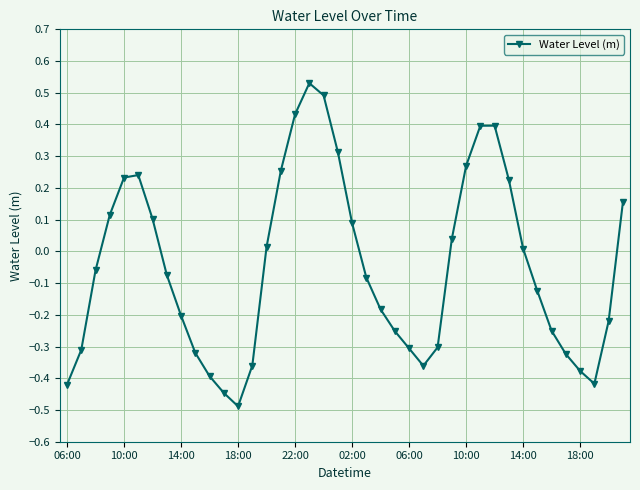

What is the minimum value shown in the chart?

-0.5